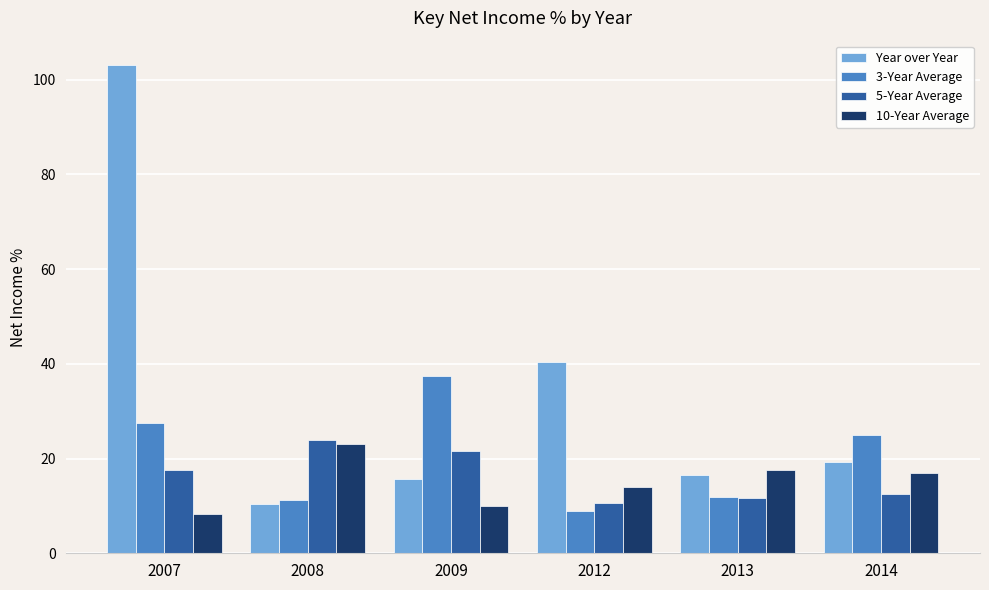

What is the difference between the highest and lowest values at 2009?

27.4